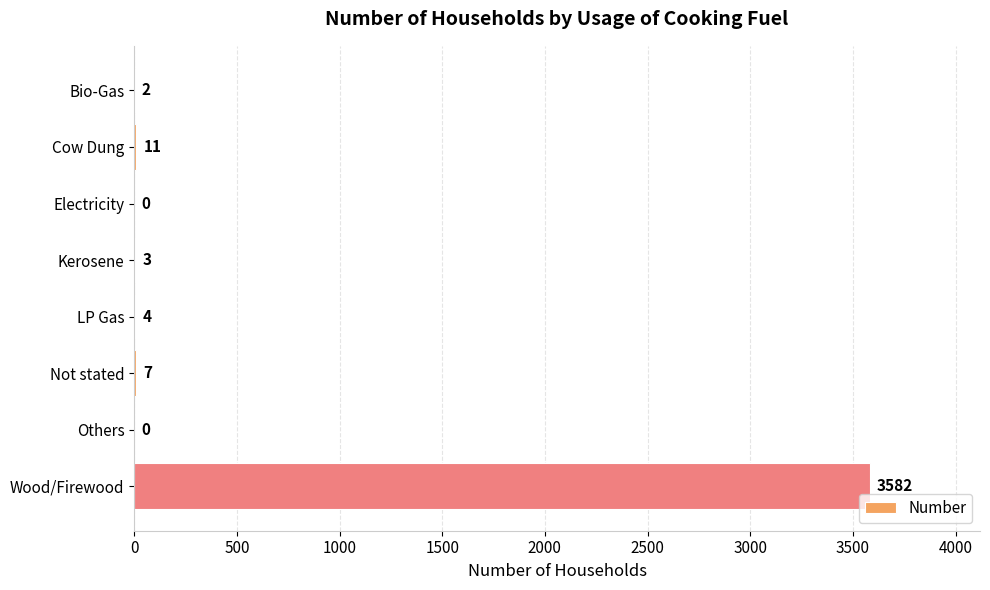

Reading top to bottom, what are all the values shown in this chart?

Bio-Gas=2	Cow Dung=11	Electricity=0	Kerosene=3	LP Gas=4	Not stated=7	Others=0	Wood/Firewood=3582